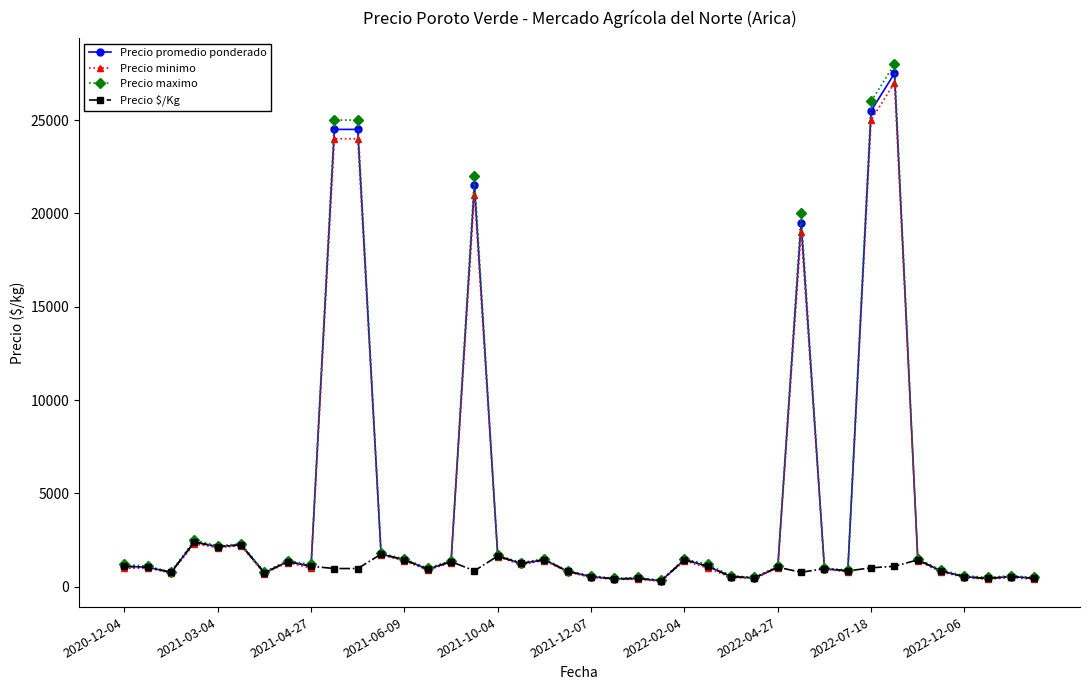

What is the maximum value for Precio promedio ponderado?

27500